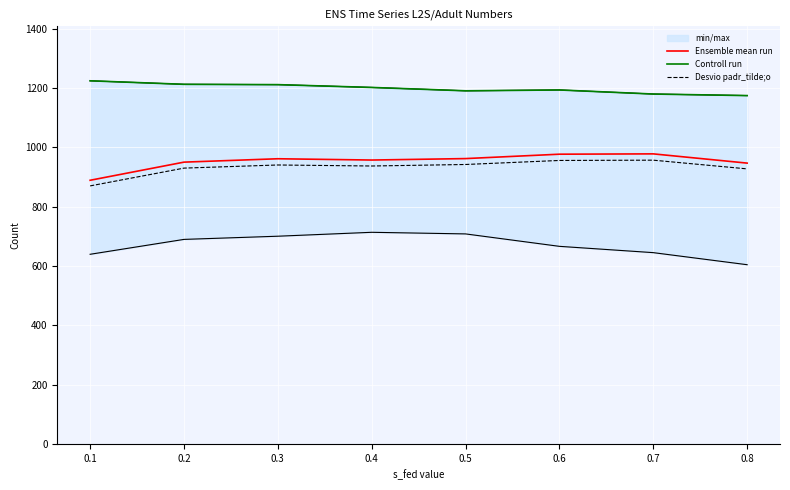

Rank the series at 0.8 from highest to lowest value.

Controll run, Ensemble mean run, Desvio padr_tilde;o